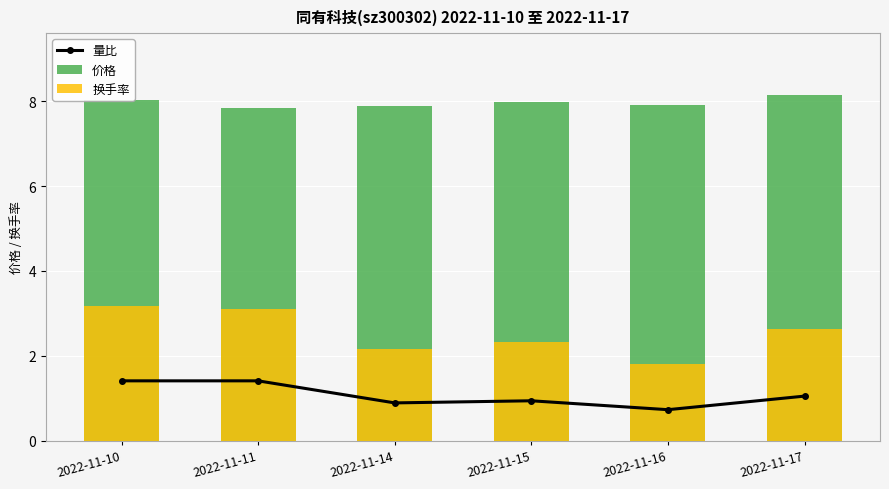

Count the number of data series in this chart.

3